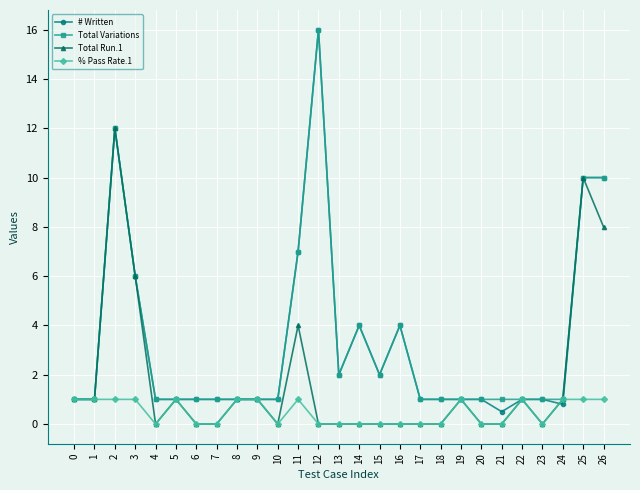

What is the greatest value displayed?

16.0